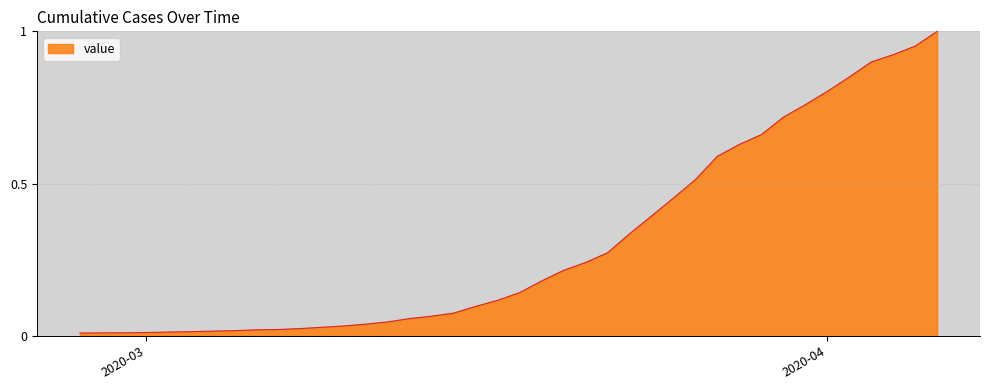

What is the value of the 37th point from the left?

0.9